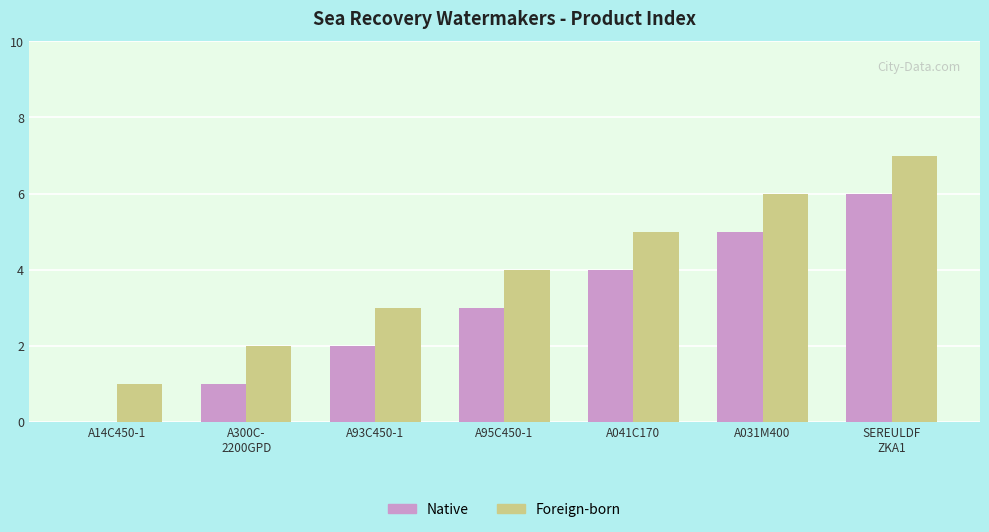

The Foreign-born series shows 8 at A041C170. True or false?

False